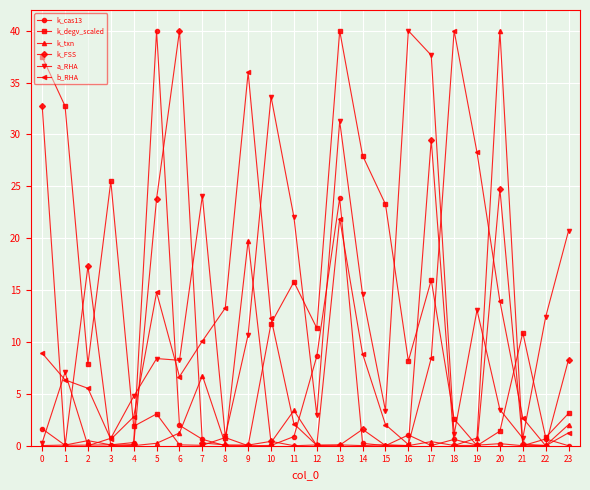

True or false: b_RHA has more than 1 points higher than both neighbors.

True